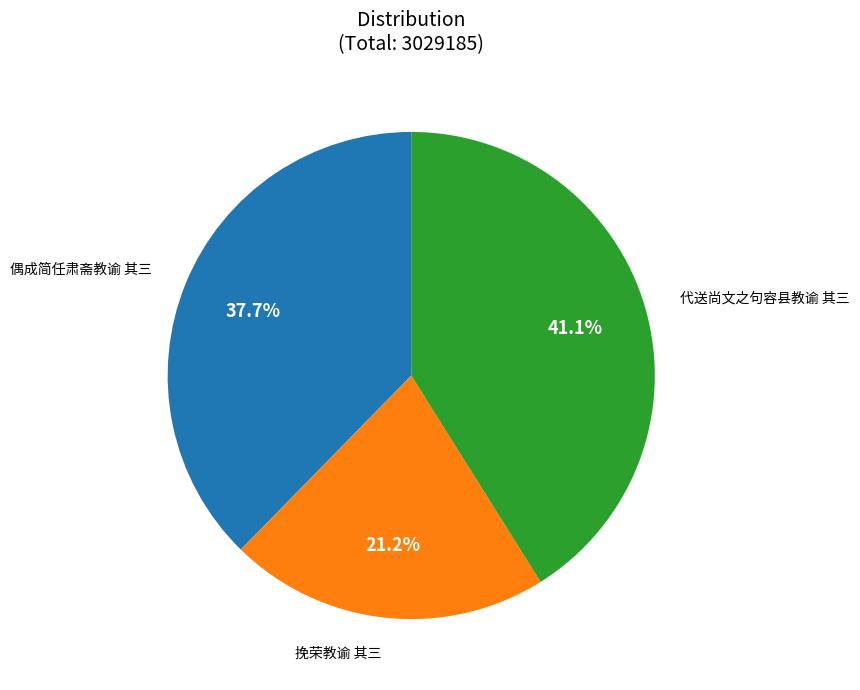

Count the number of slices in the pie.

3